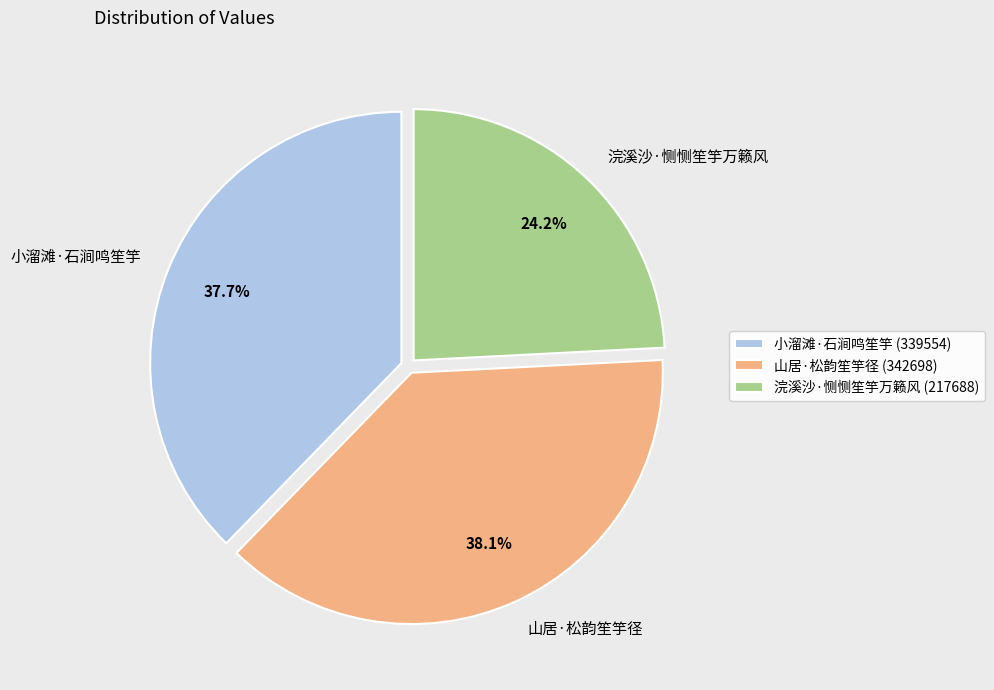

True or false: 浣溪沙·恻恻笙竽万籁风 accounts for 32% of the total.

False